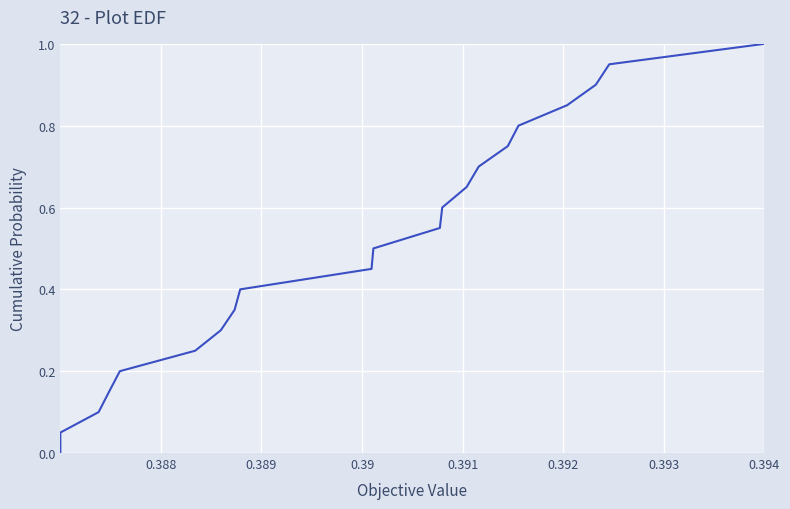

Which has a higher value, 0.388 or 20?

20